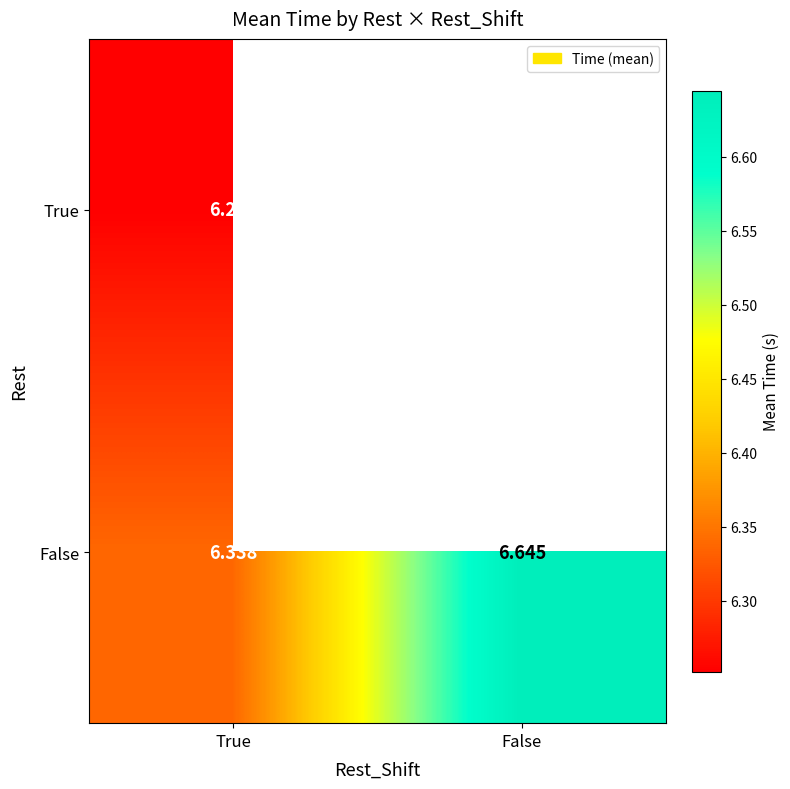

At True, list the series in order from smallest to largest.

True, False